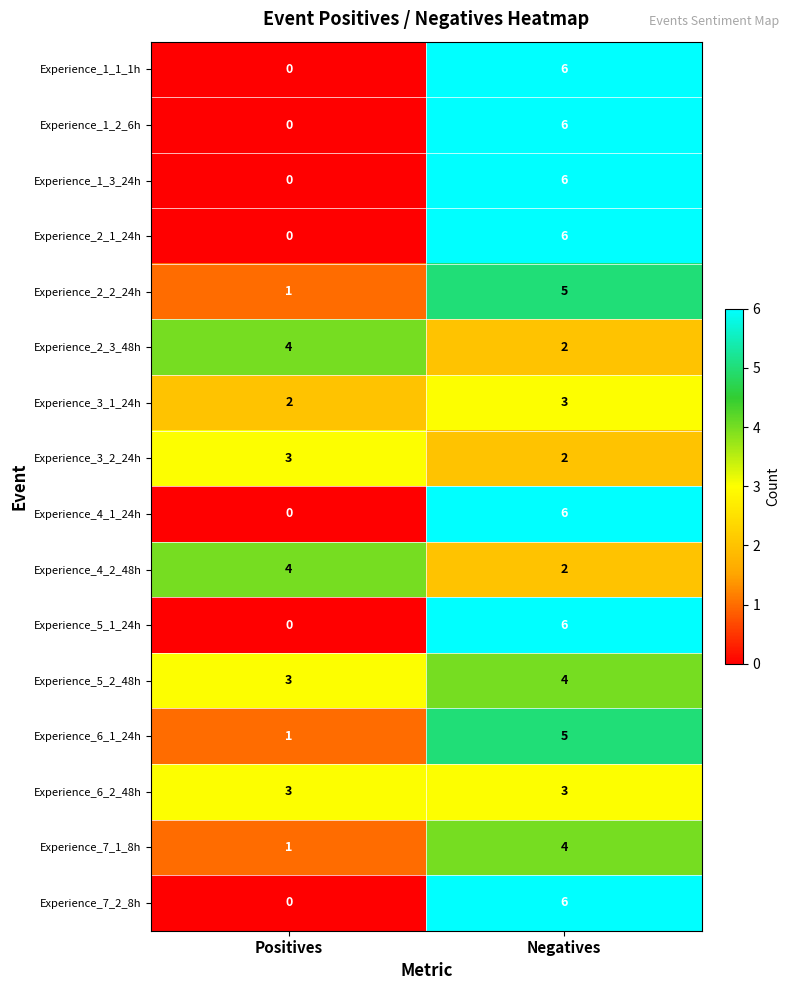

How many series are shown in this chart?

16